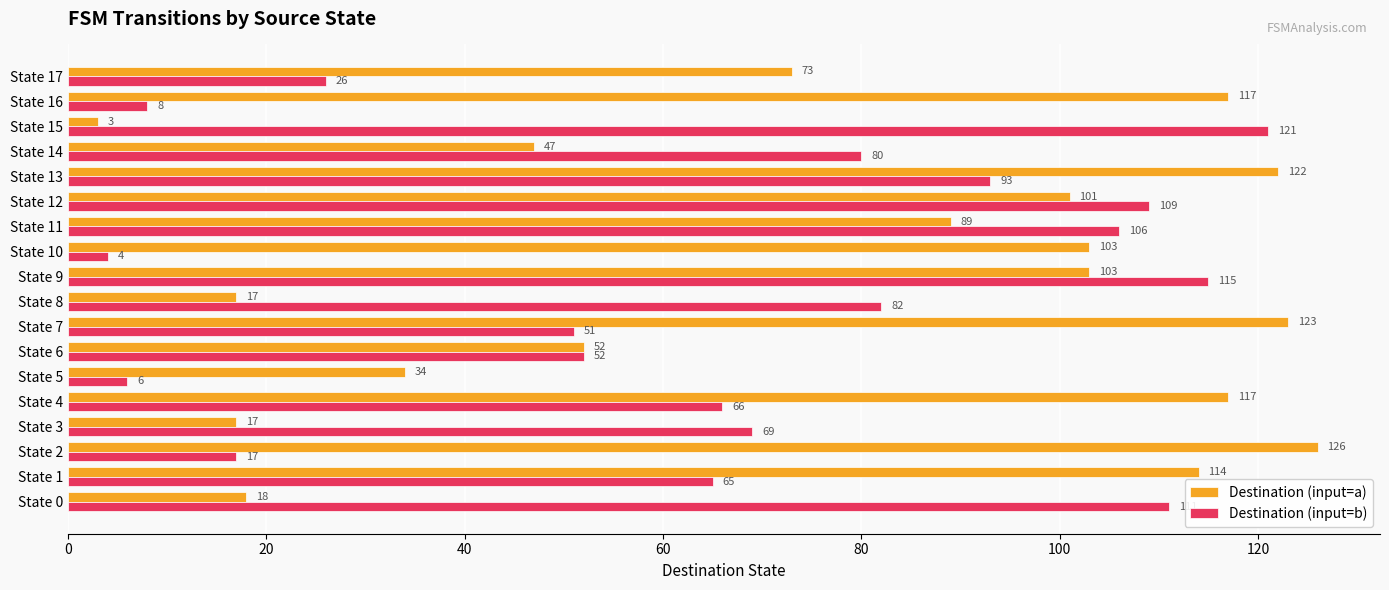

At which category does the chart reach its peak across all series?

State 2